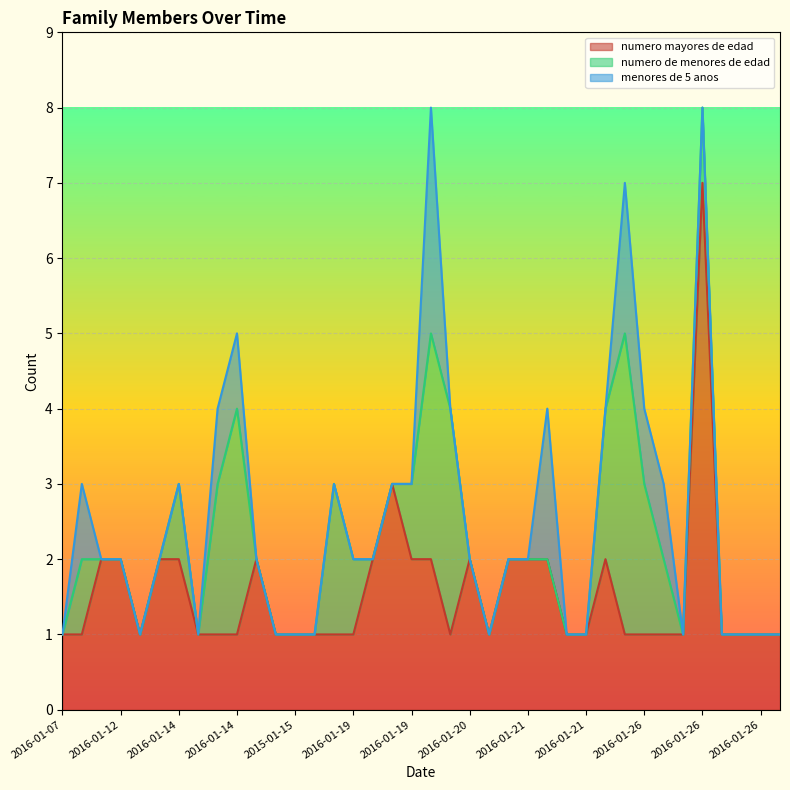

What are all the series names shown in the legend?

numero mayores de edad, numero de menores de edad, menores de 5 anos